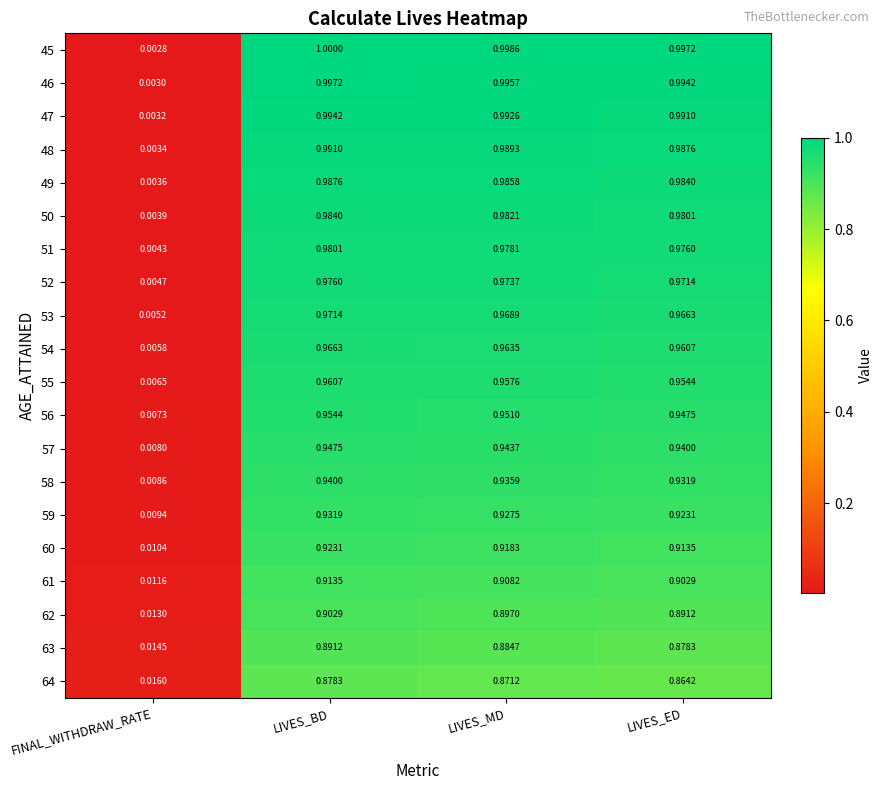

At which label is 48 closest to 0?

FINAL_WITHDRAW_RATE